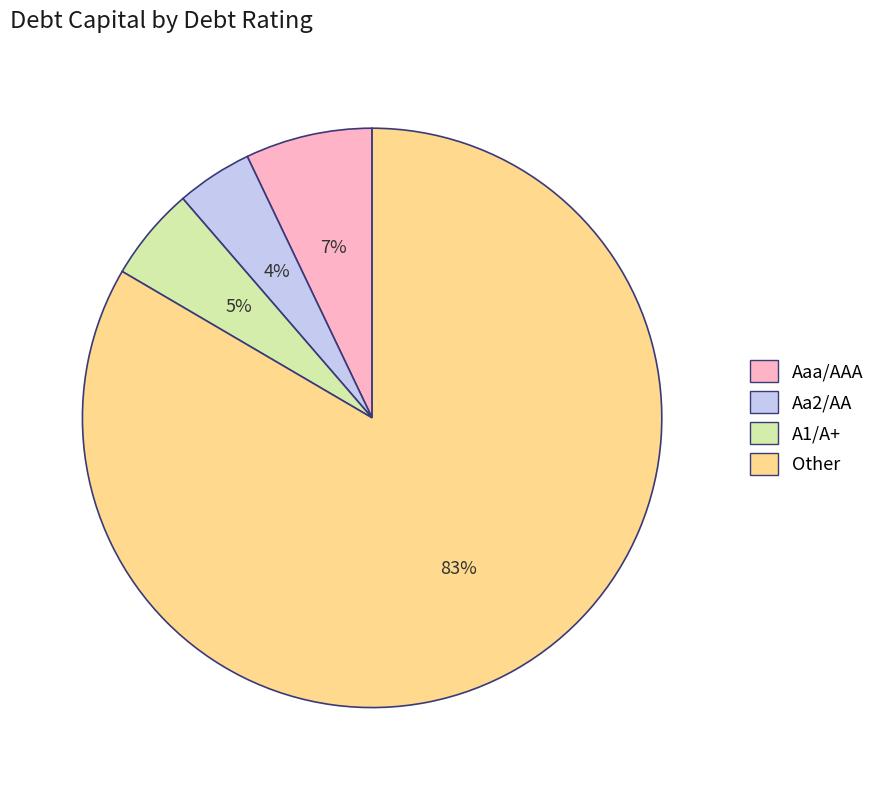

The A1/A+ slice represents 11% of the pie. True or false?

False